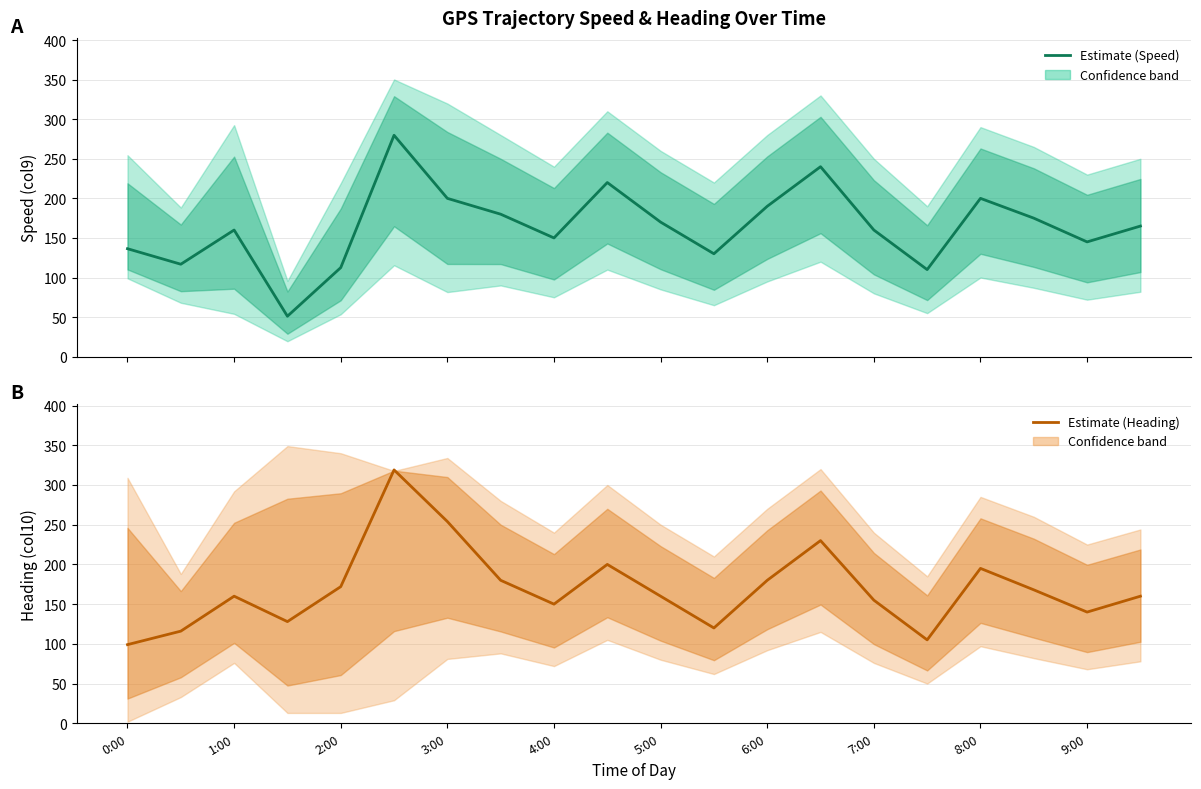

Is it true that Estimate (Heading) equals 260 at 8:00?

False